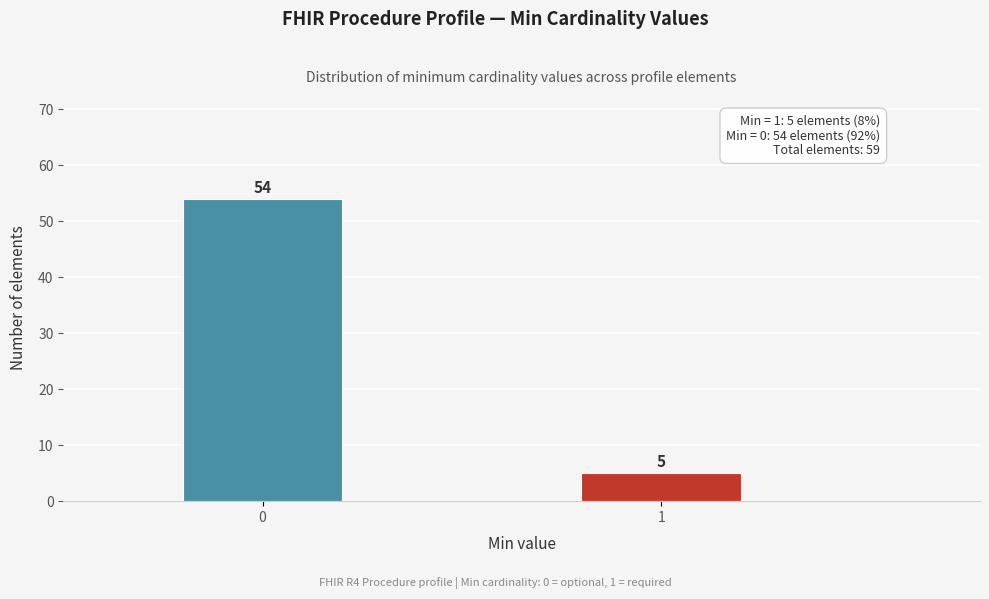

Reading left to right, transcribe all the data shown in this chart.

54	5